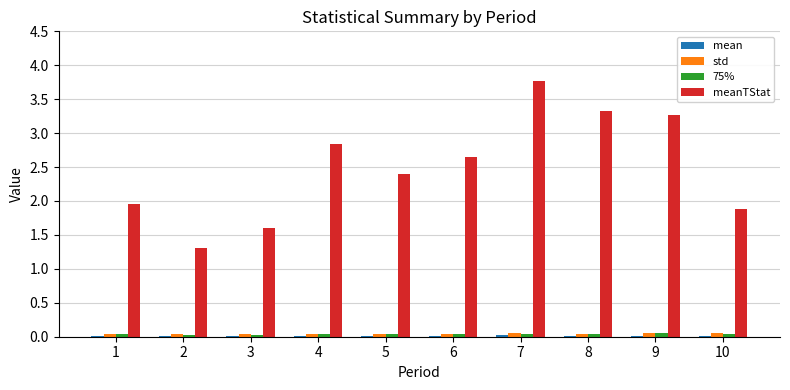

Count the number of data series in this chart.

4